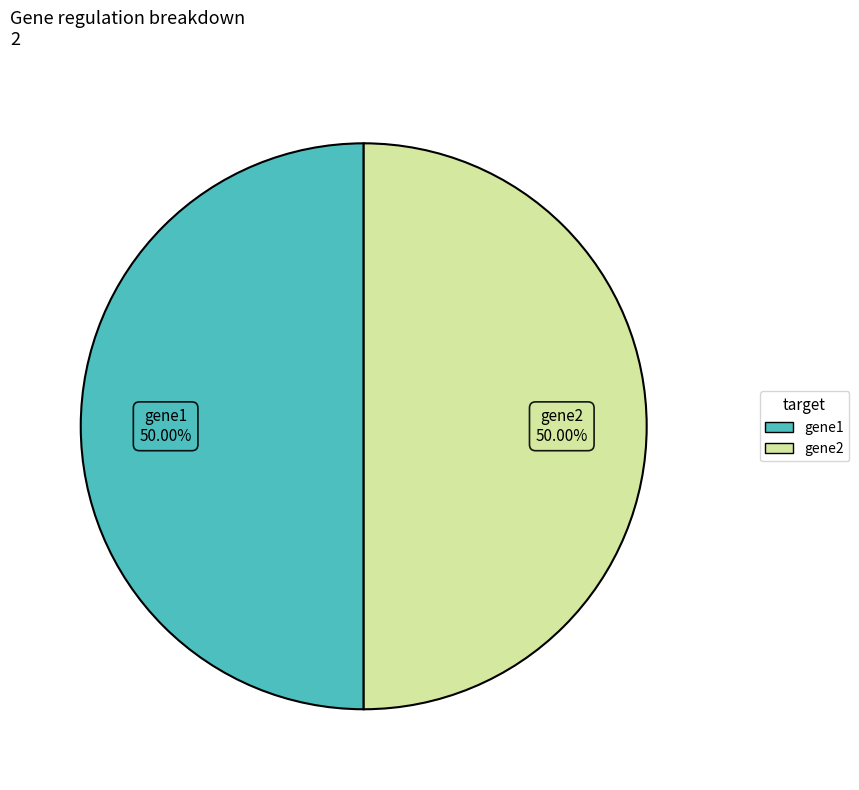

To the nearest percent, what is the difference between the largest and smallest slice percentages?

0%